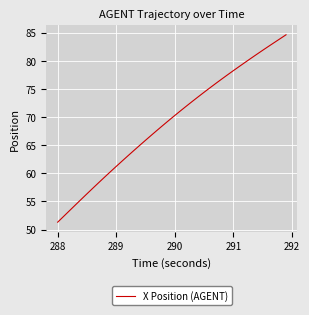

What is the greatest value displayed?

84.6